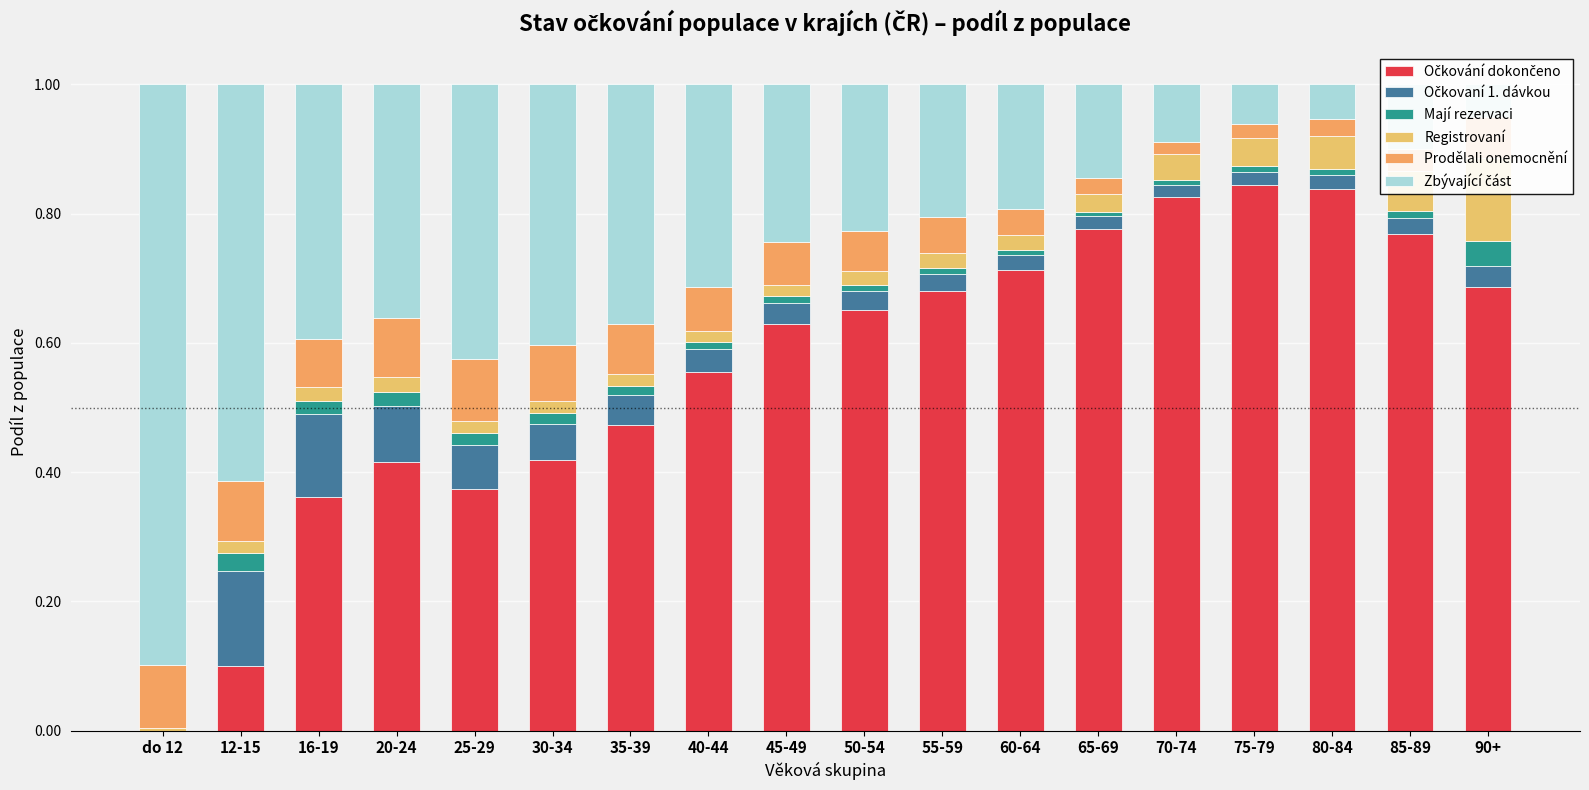

Is it true that Zbývající část equals 0.4 at 20-24?

True